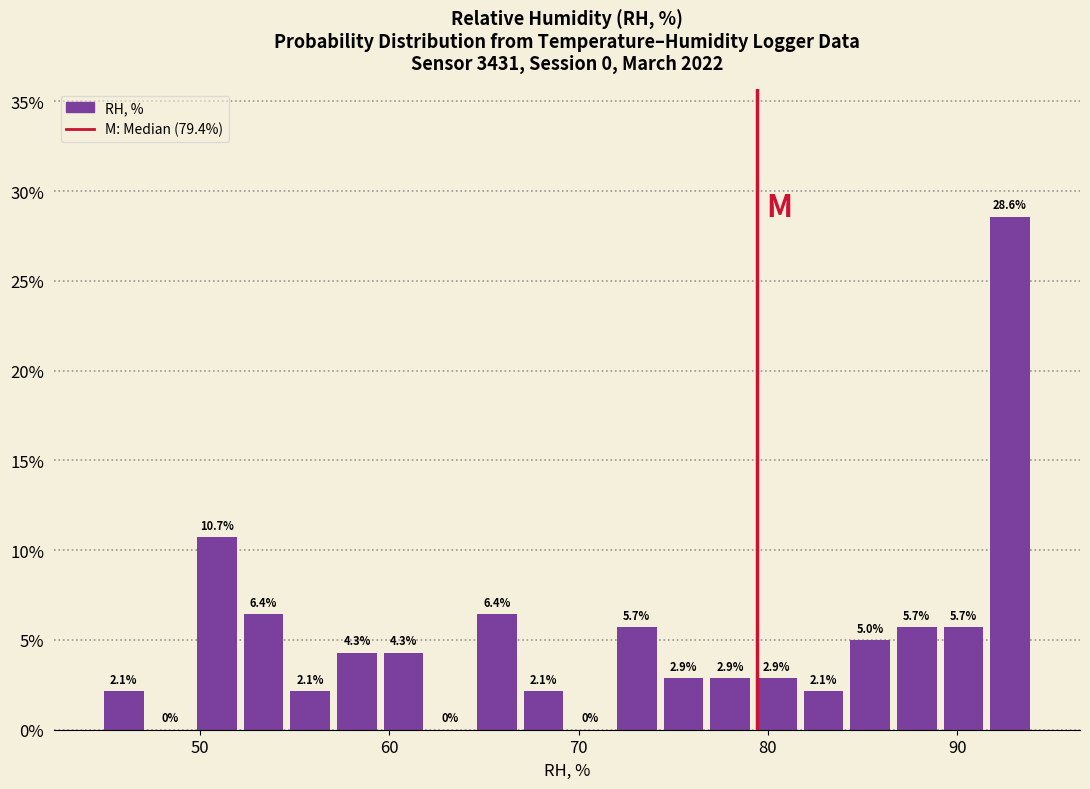

Around what value on the x-axis is the tallest bar? Give the approximate position of its centre, as read against the axis.

93